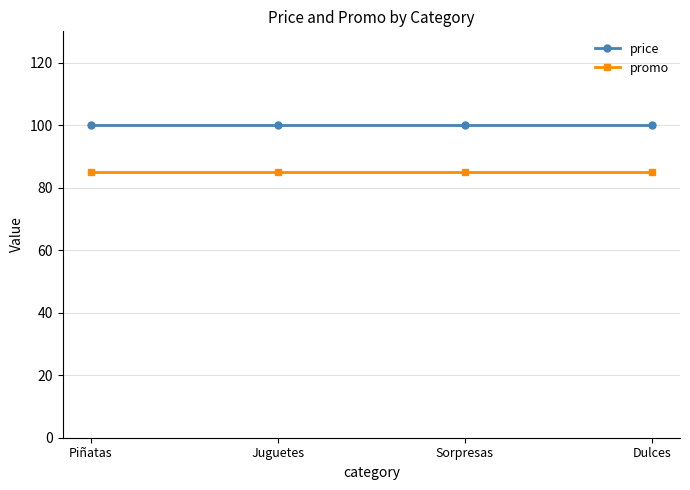

The promo series shows 85 at Juguetes. True or false?

True